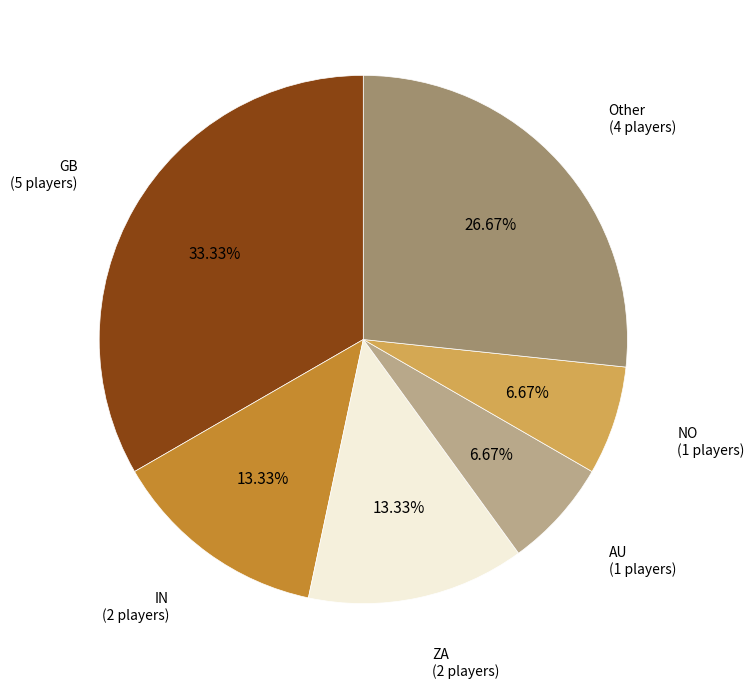

Does any single category account for the majority?

No